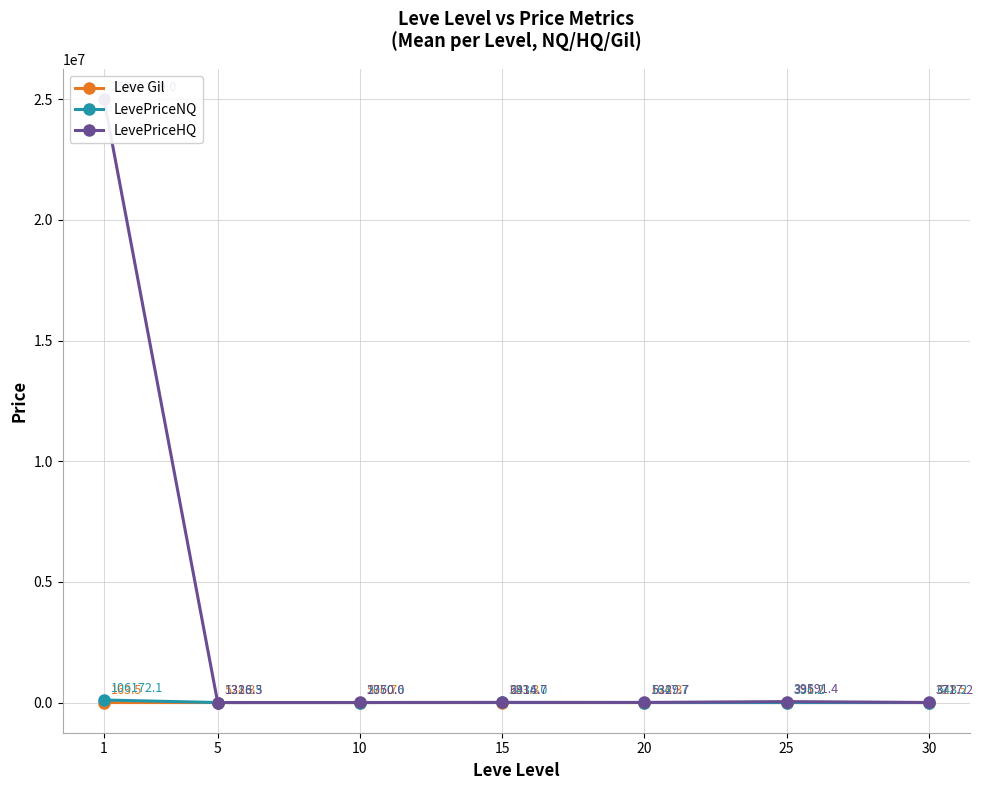

What is the sum of the Leve Gil values at 25 and 10?

968.3